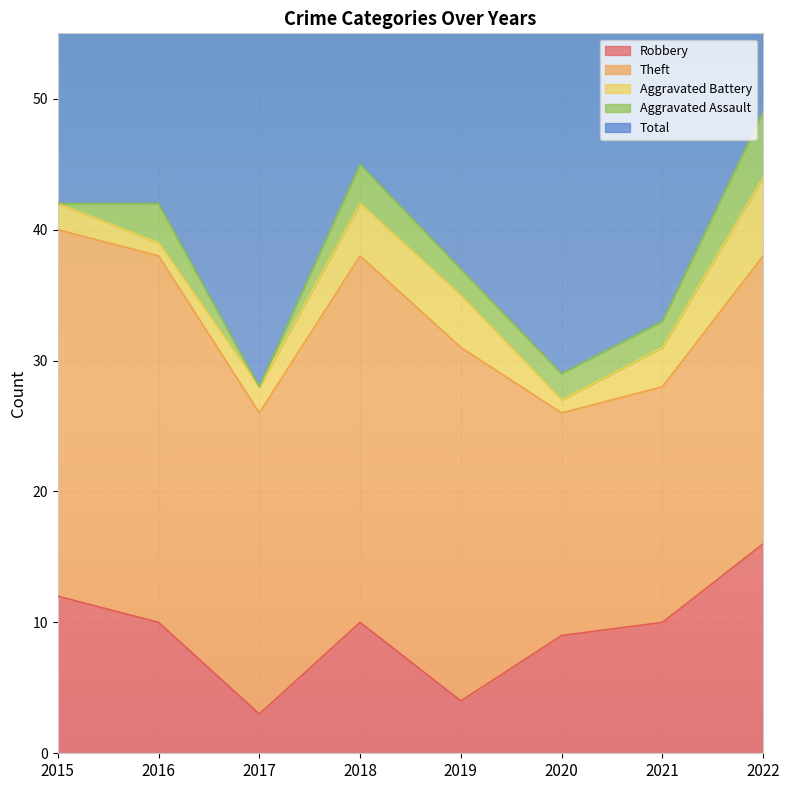

Reading left to right, list all the values displayed in this chart.

Robbery: 12	10	3	10	4	9	10	16
Theft: 28	28	23	28	27	17	18	22
Aggravated Battery: 2	1	2	4	4	1	3	6
Aggravated Assault: 0	3	0	3	2	2	2	5
Total: 42	42	30	45	37	29	33	50